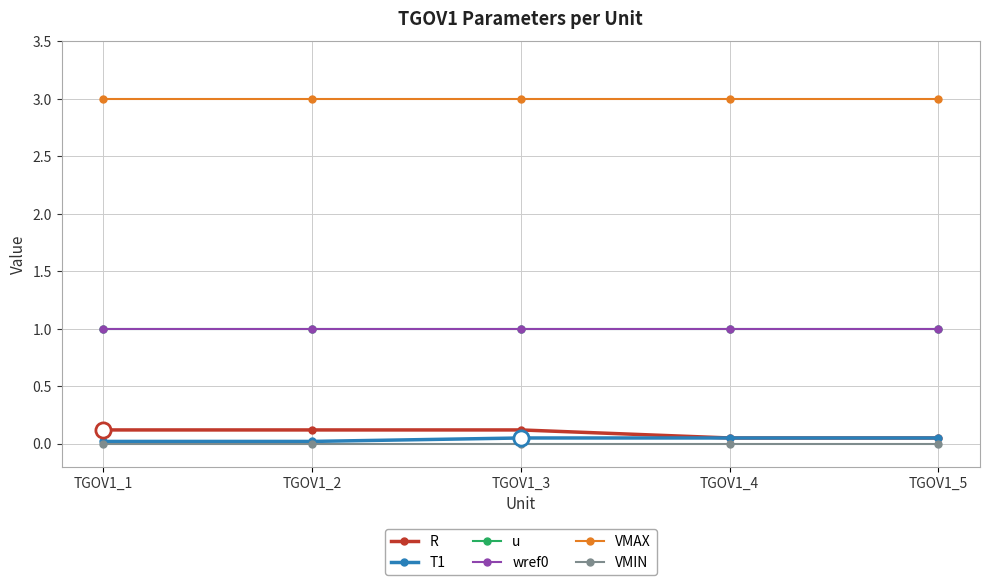

At how many categories does at least one series exceed 0?

5